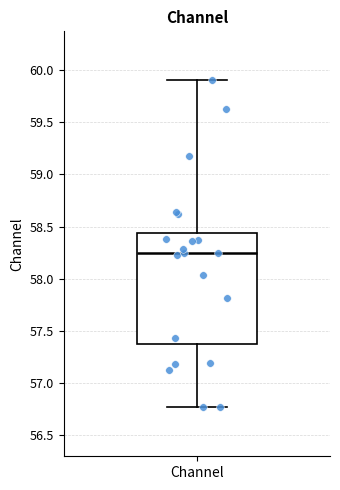

Transcribe this box plot: give where the median line is, the range the box spans, and where the two whiskers end, as read against the y-axis. The values are not printed on the chart, so give them approximately, as read against the axis.

median 58.25, box 57.35 to 58.45, whiskers 56.75 to 59.90